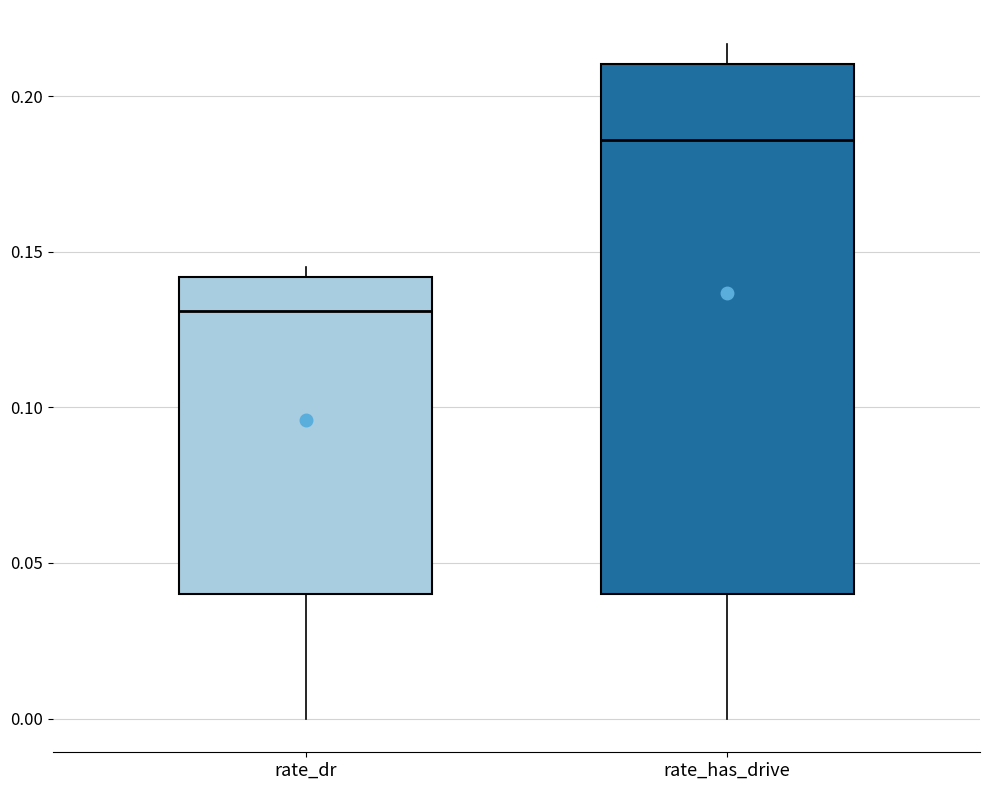

Which box has the lowest median line?

rate_dr